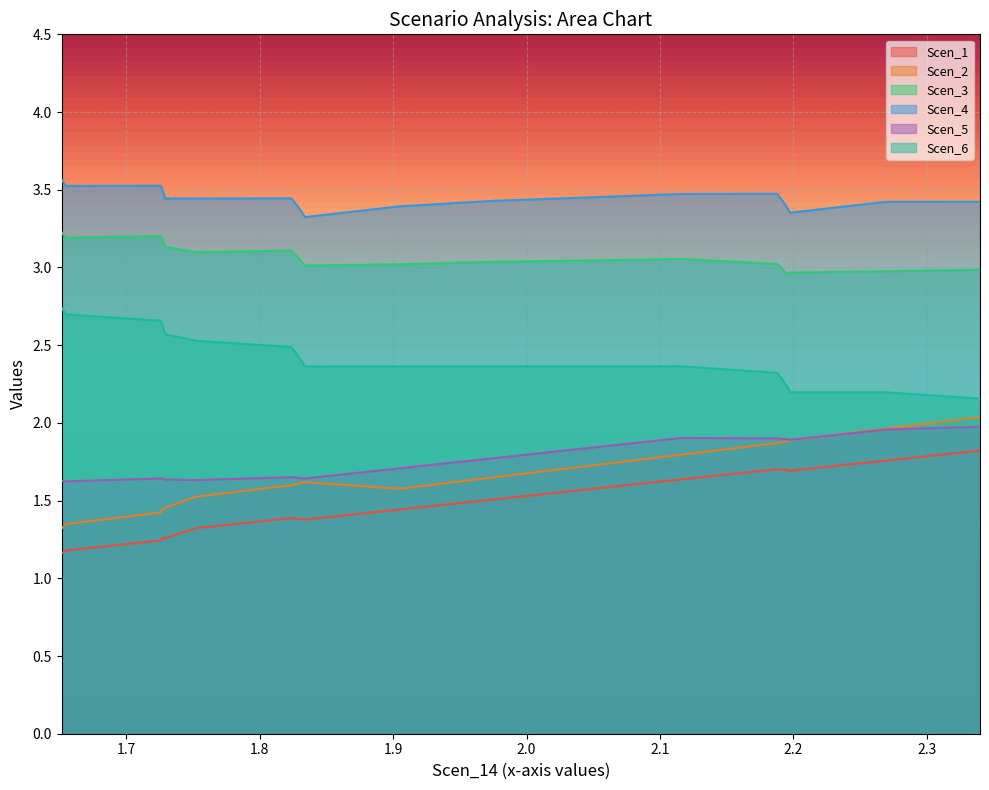

At 1.8236469751443376, list the series in order from largest to smallest.

Scen_4, Scen_3, Scen_6, Scen_5, Scen_2, Scen_1